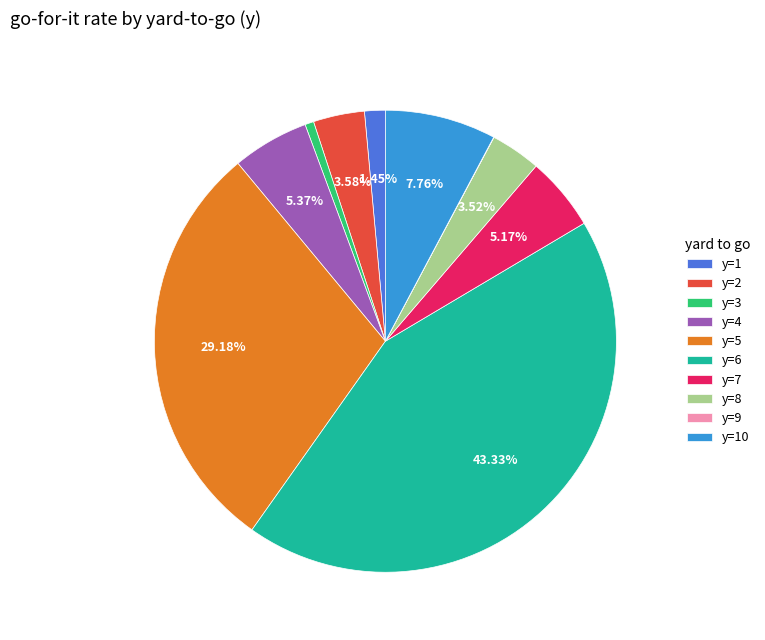

Is it true that y=5 is 29% of the pie?

True